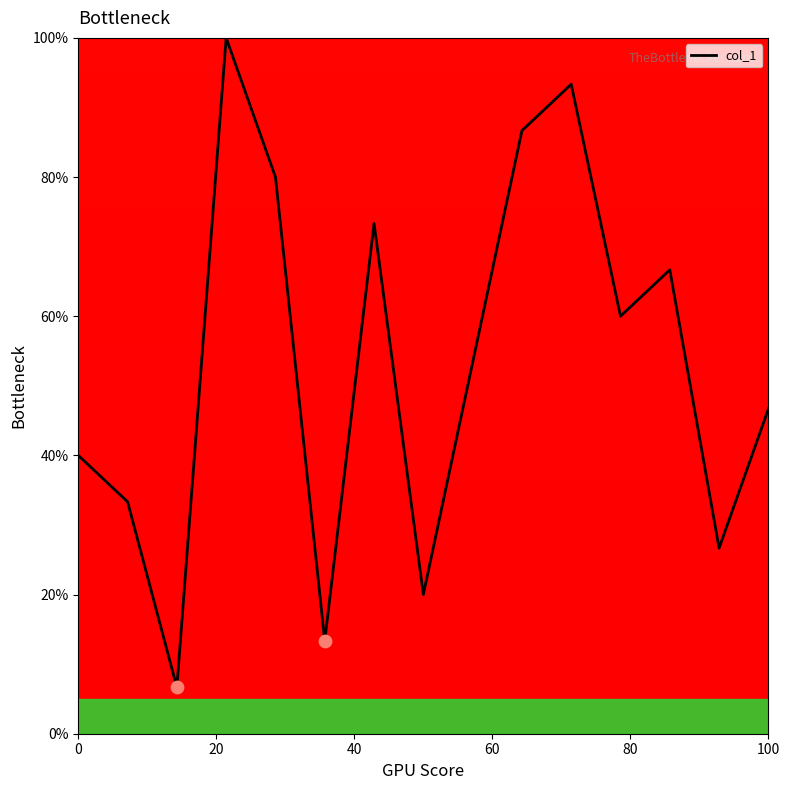

What is the difference between the maximum and minimum values?

93.3